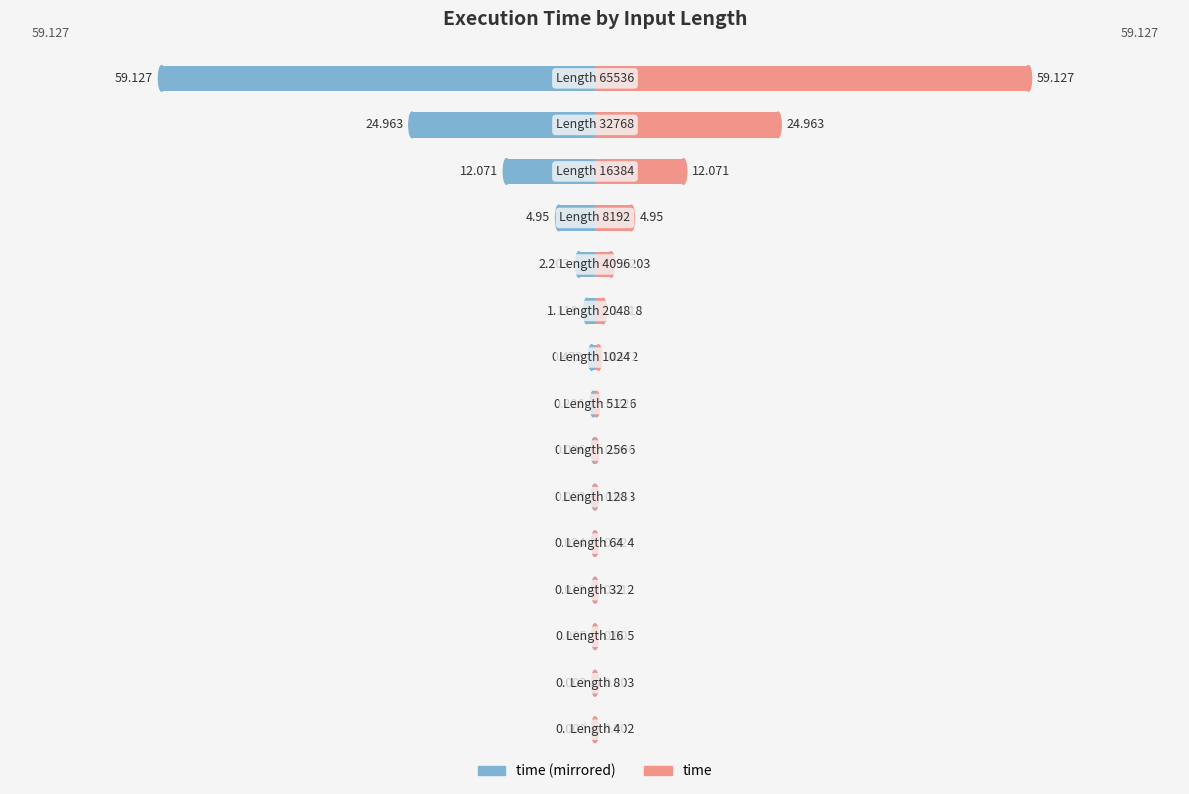

What is the difference between the maximum and second lowest values in the time series?

59.1